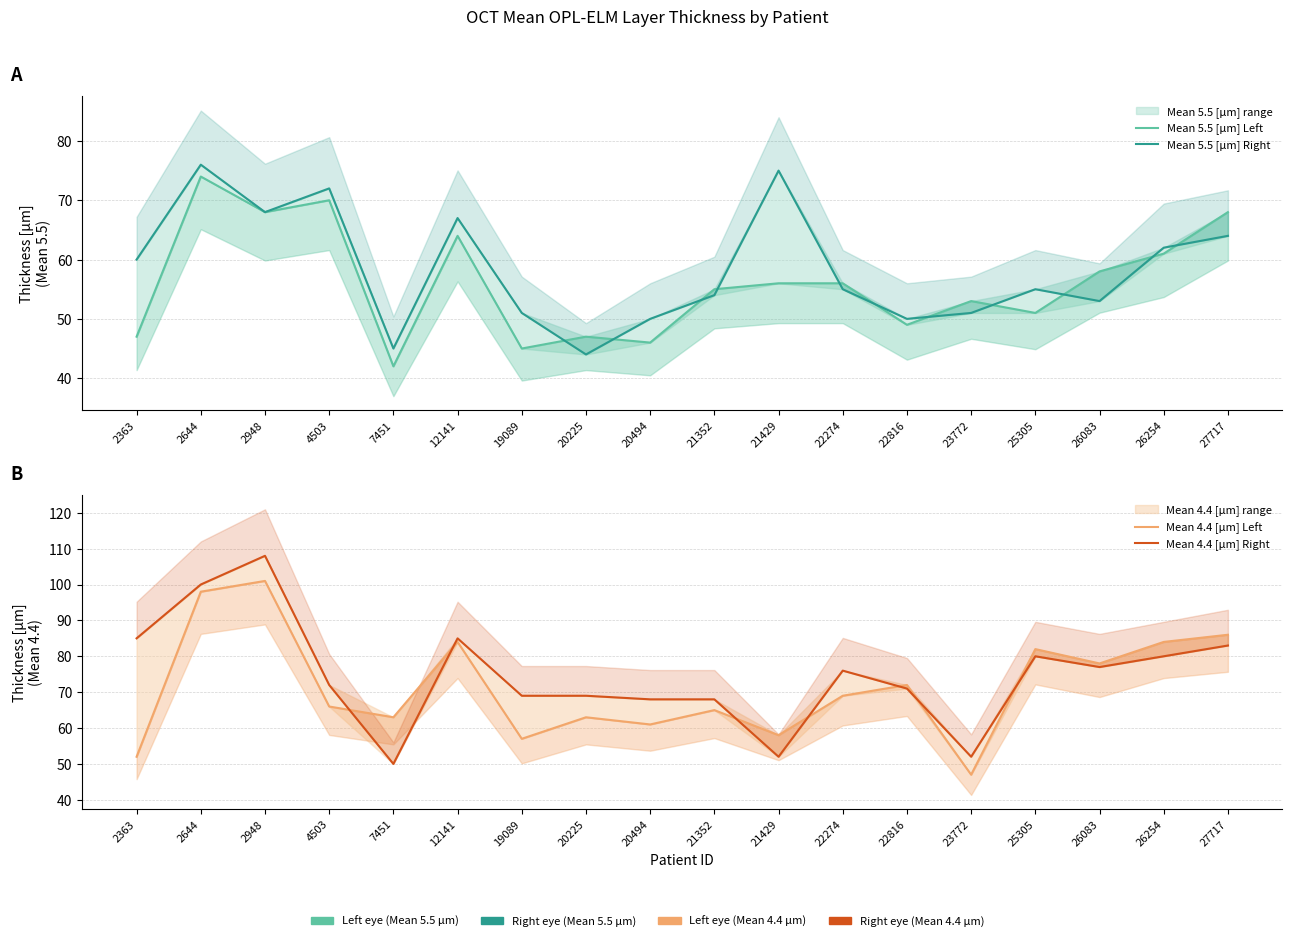

The value of Mean 5.5 [µm] Left at 19089 is 65. True or false?

False